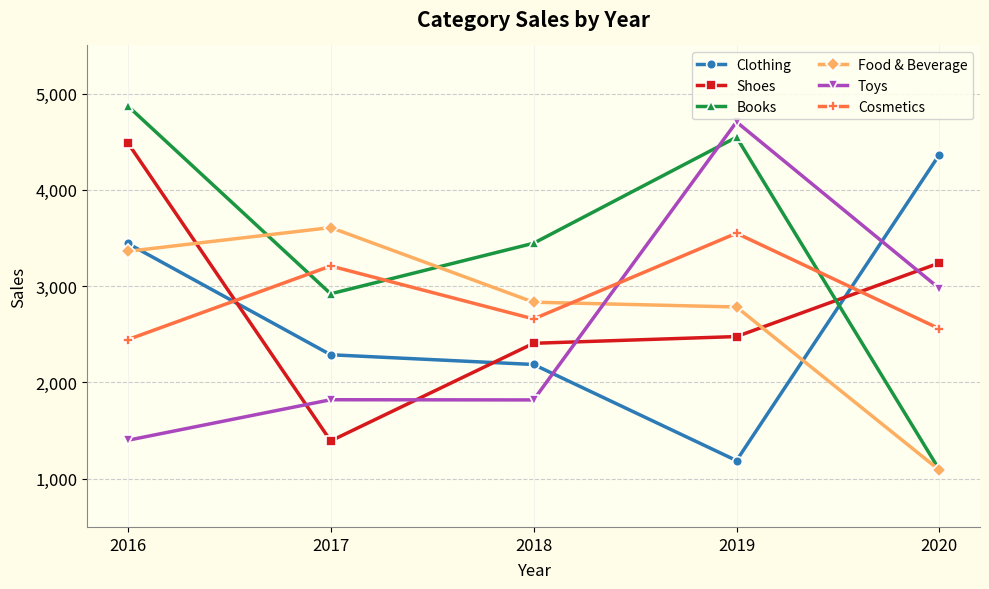

Is it true that Books equals 5666 at 2018?

False